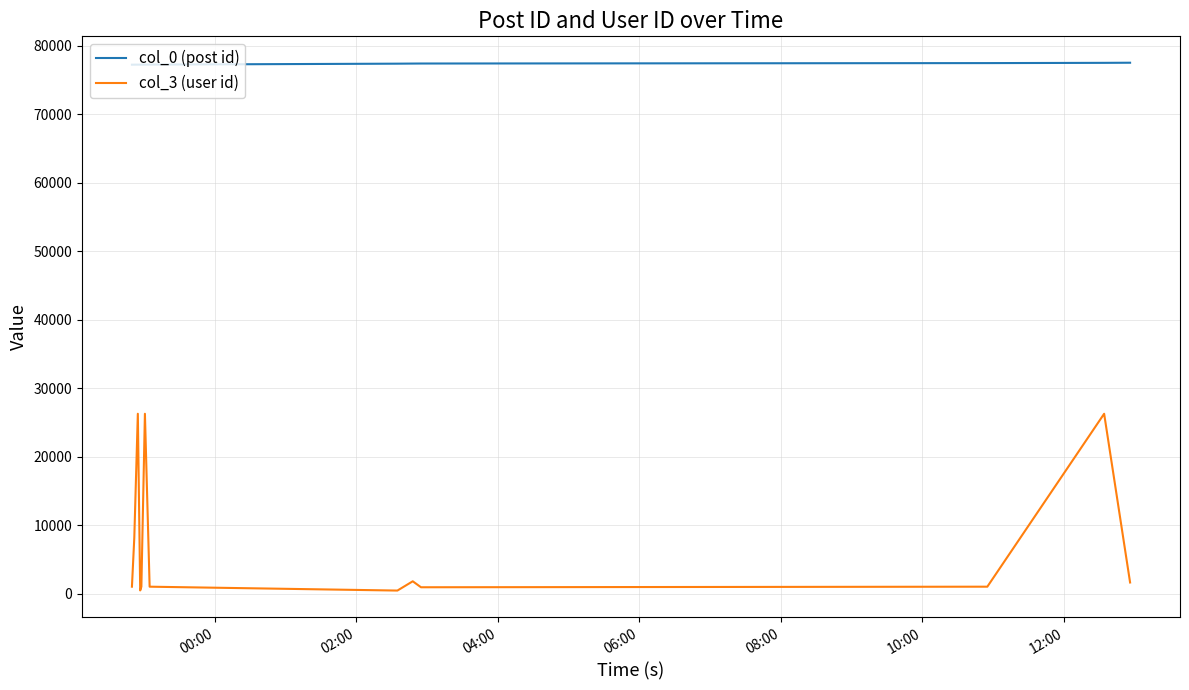

What is the difference between the maximum and minimum values in the col_3 (user id) series?

25813